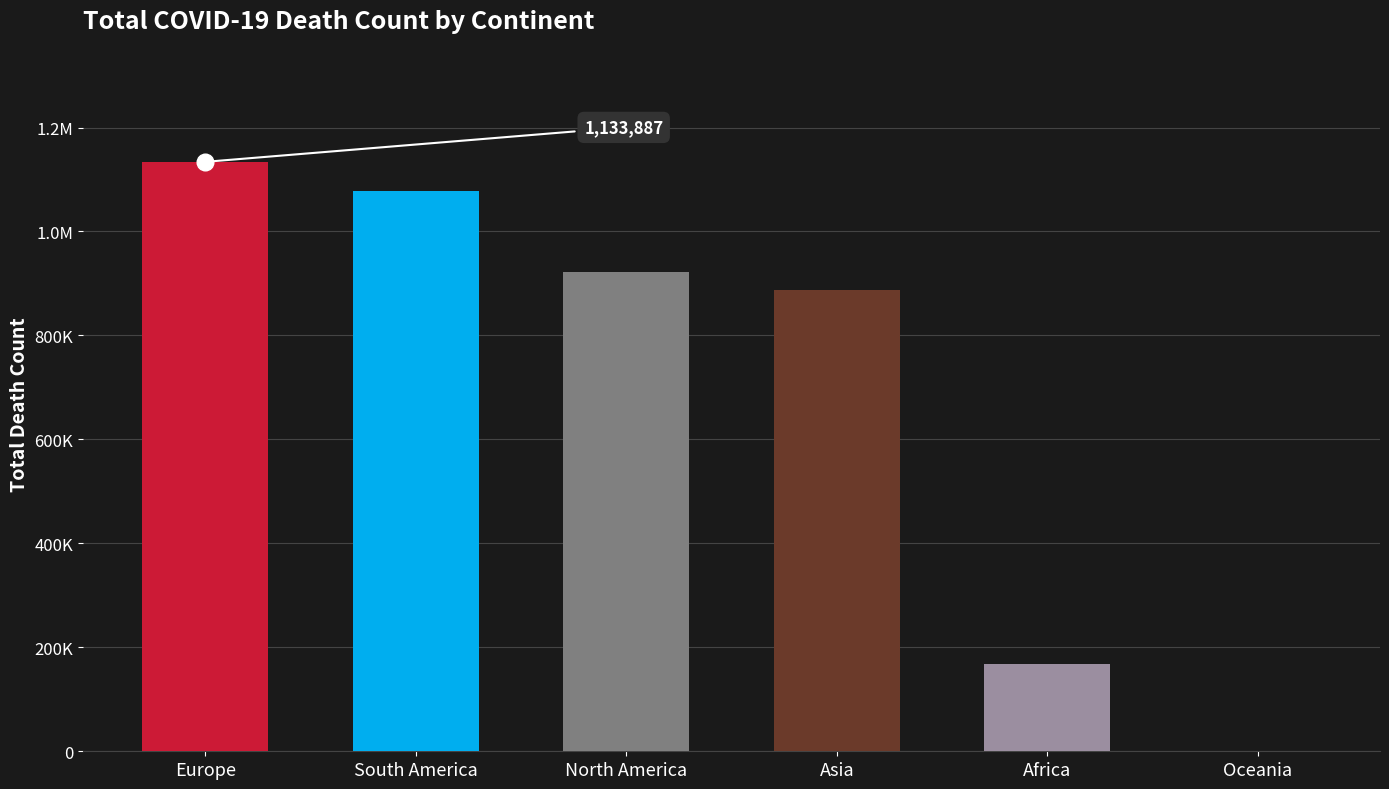

Rank the categories by value from lowest to highest.

Oceania, Africa, Asia, North America, South America, Europe